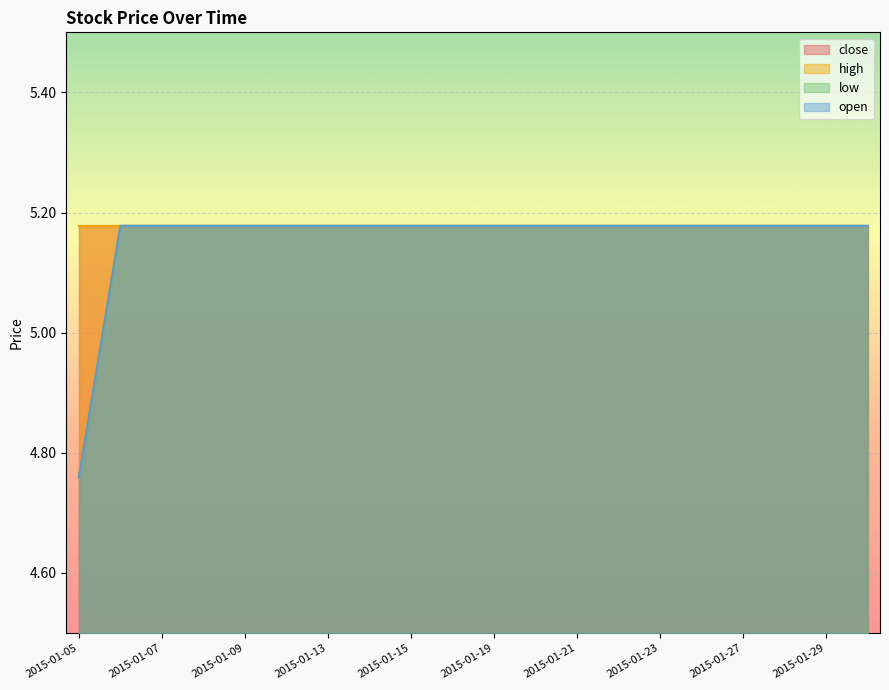

What is the highest value of the low series?

5.2